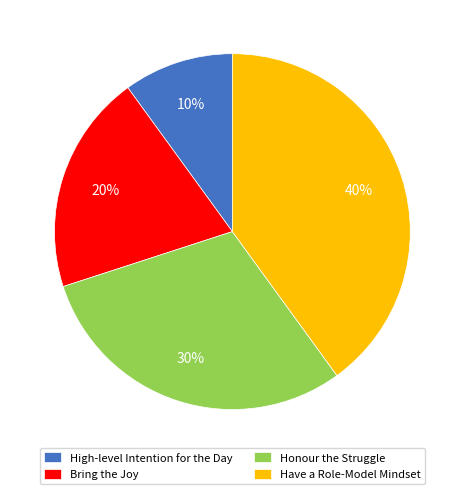

Combined, do Have a Role-Model Mindset and Bring the Joy account for over 50%?

Yes